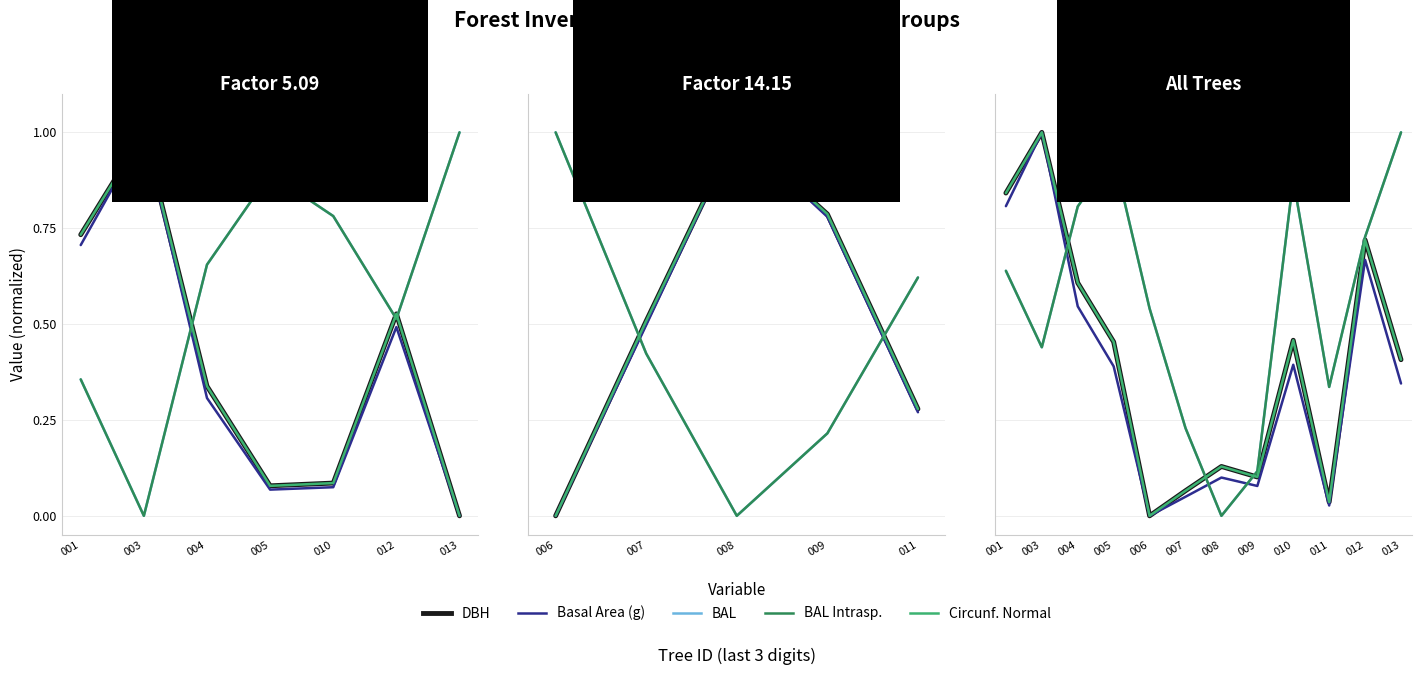

In g, how many points are higher than both neighbors (excluding endpoints)?

4